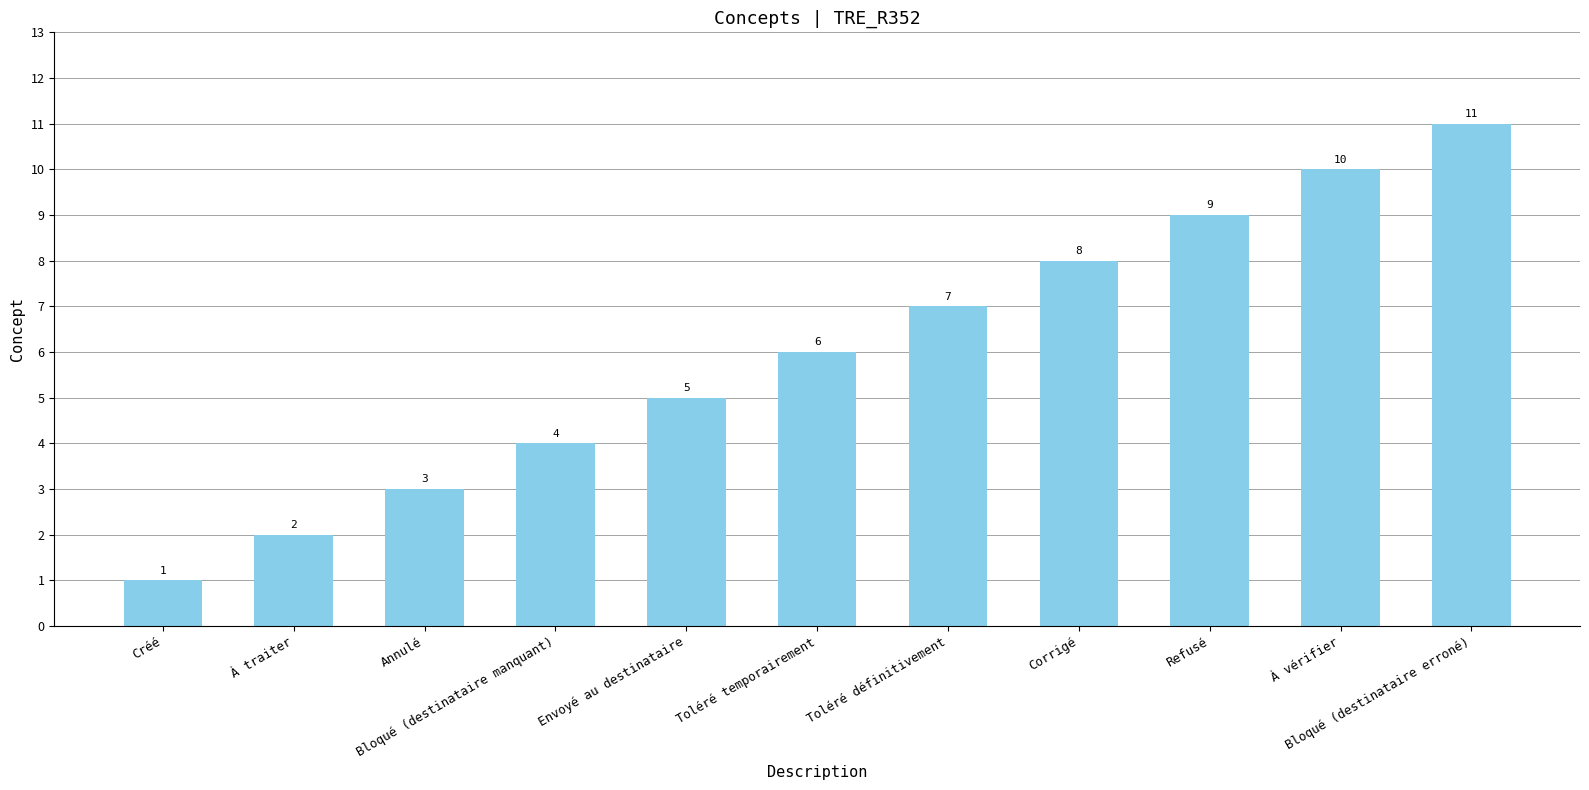

What is the difference between the second highest and second lowest values?

8